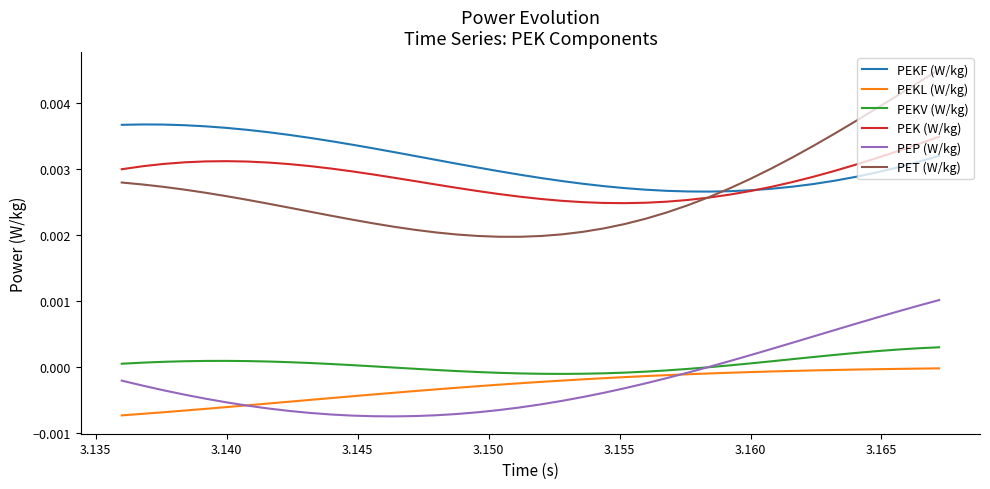

Is this an area chart (filled region under the line)?

No